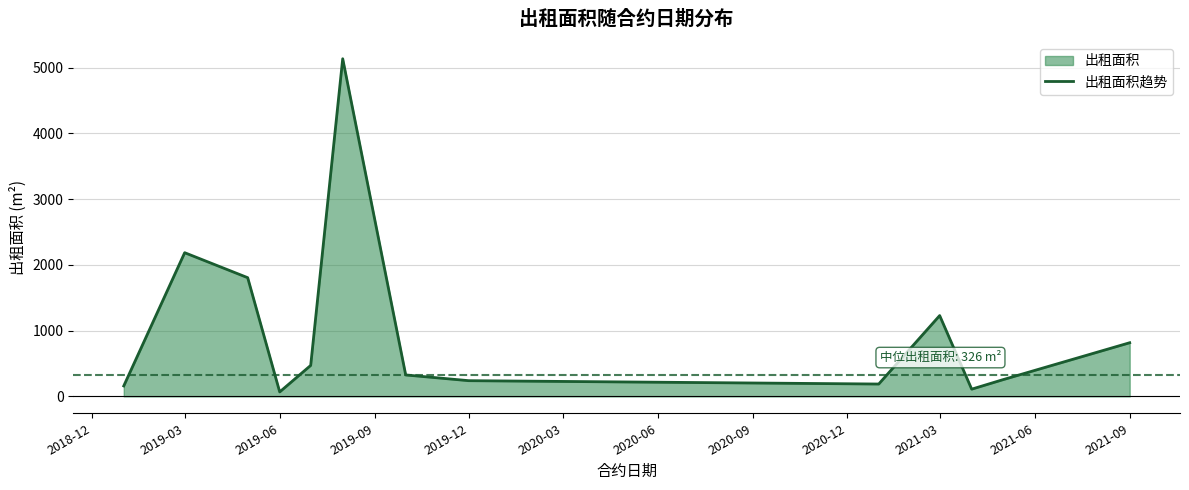

At which label is the value closest to 2601?

2019-03